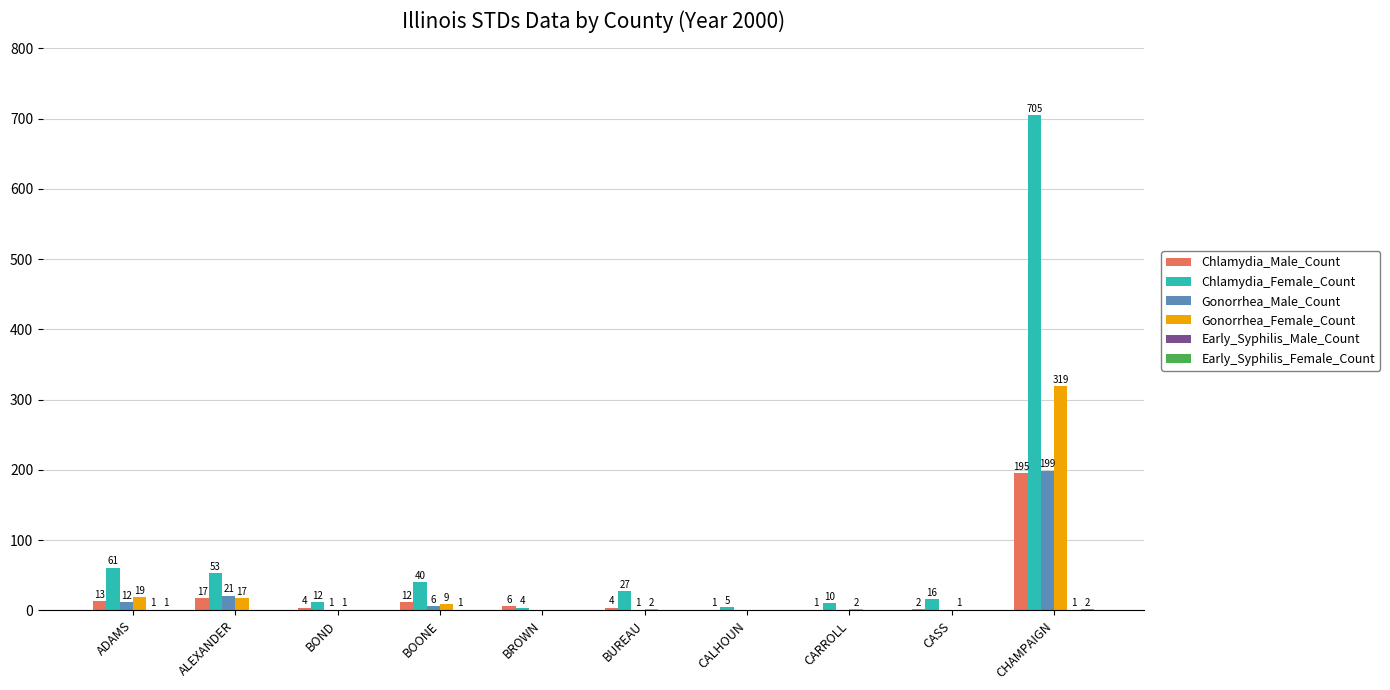

At which label is Chlamydia_Female_Count closest to 354?

ADAMS